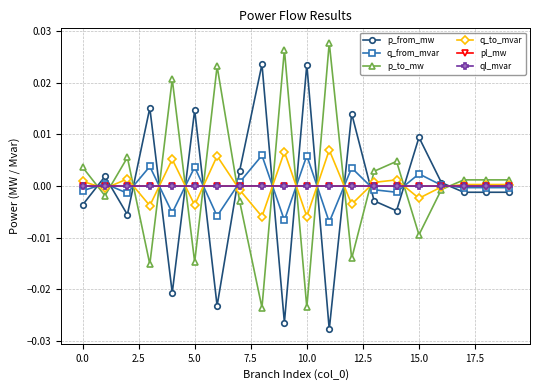

True or false: p_from_mw and q_to_mvar intersect in this chart.

True